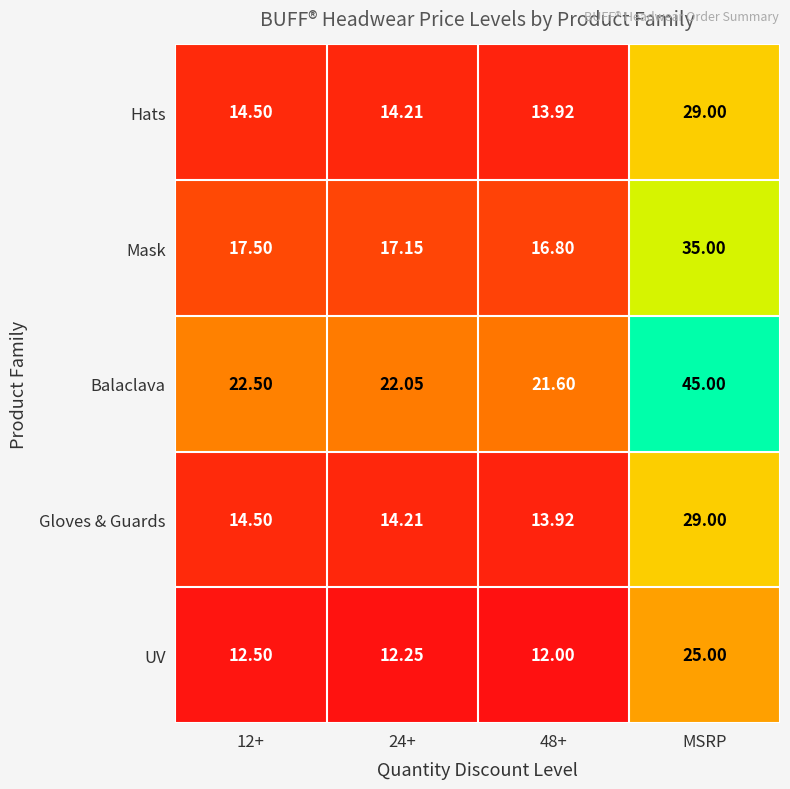

What is the maximum value shown in the chart?

45.0